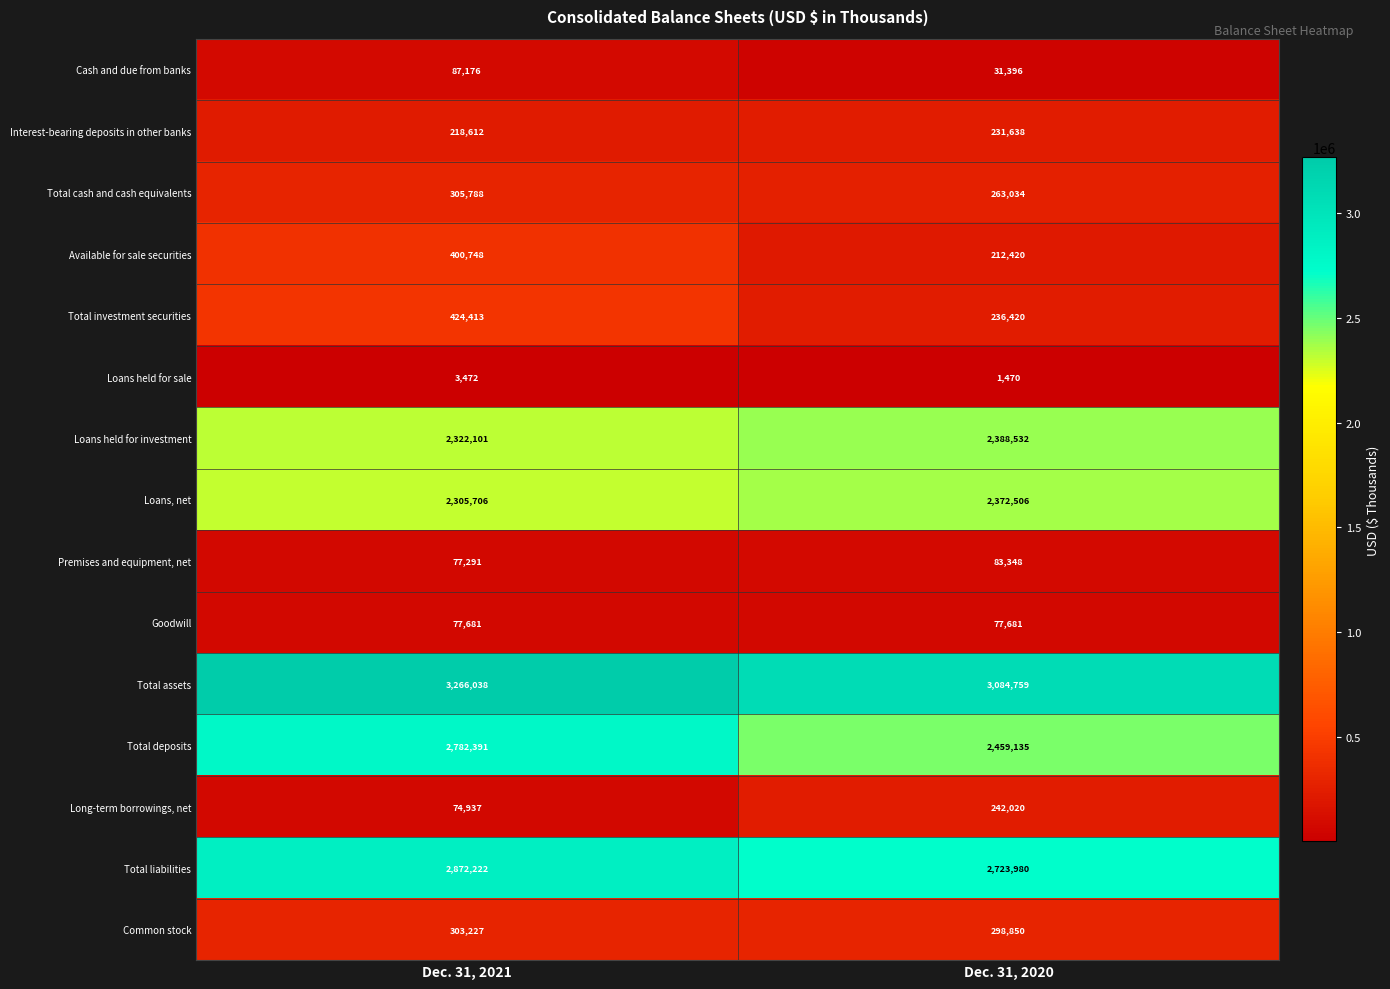

What is the sum of the Interest-bearing deposits in other banks values at Dec. 31, 2021 and Dec. 31, 2020?

450250